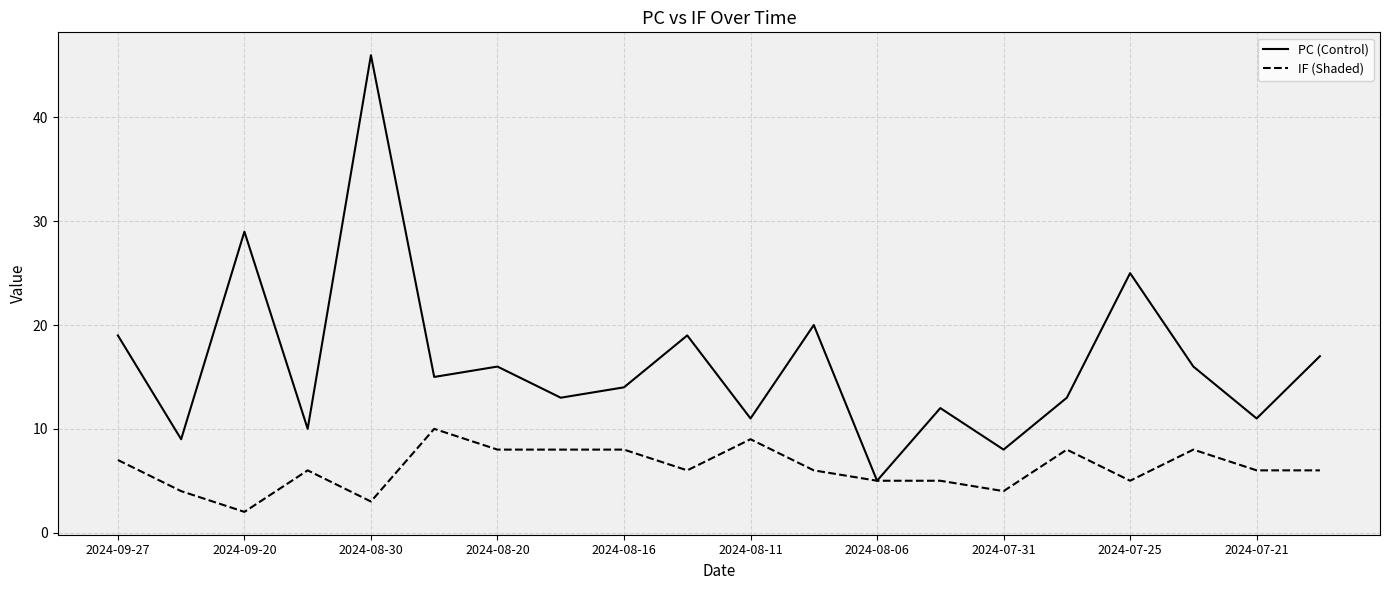

Rank the series by their average value, from highest to lowest.

PC (Control), IF (Shaded)